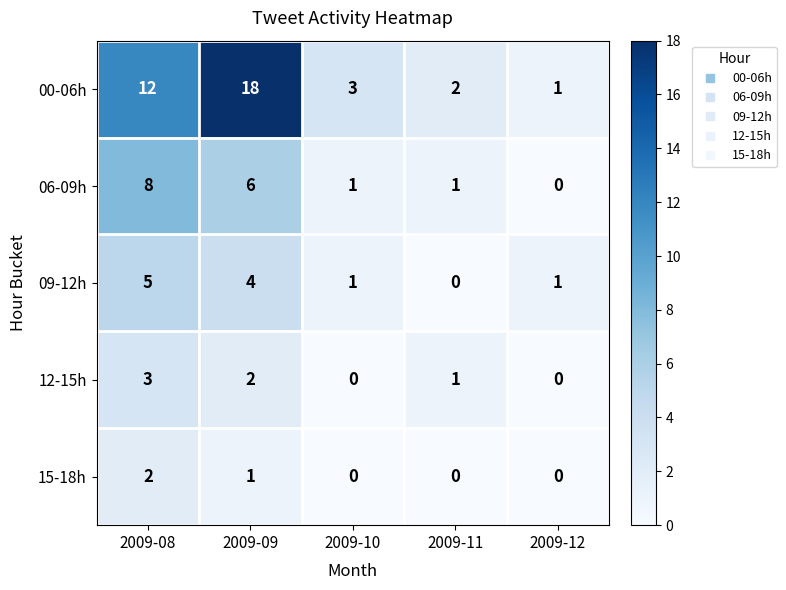

What is the sum of the 00-06h values at 2009-11 and 2009-08?

14